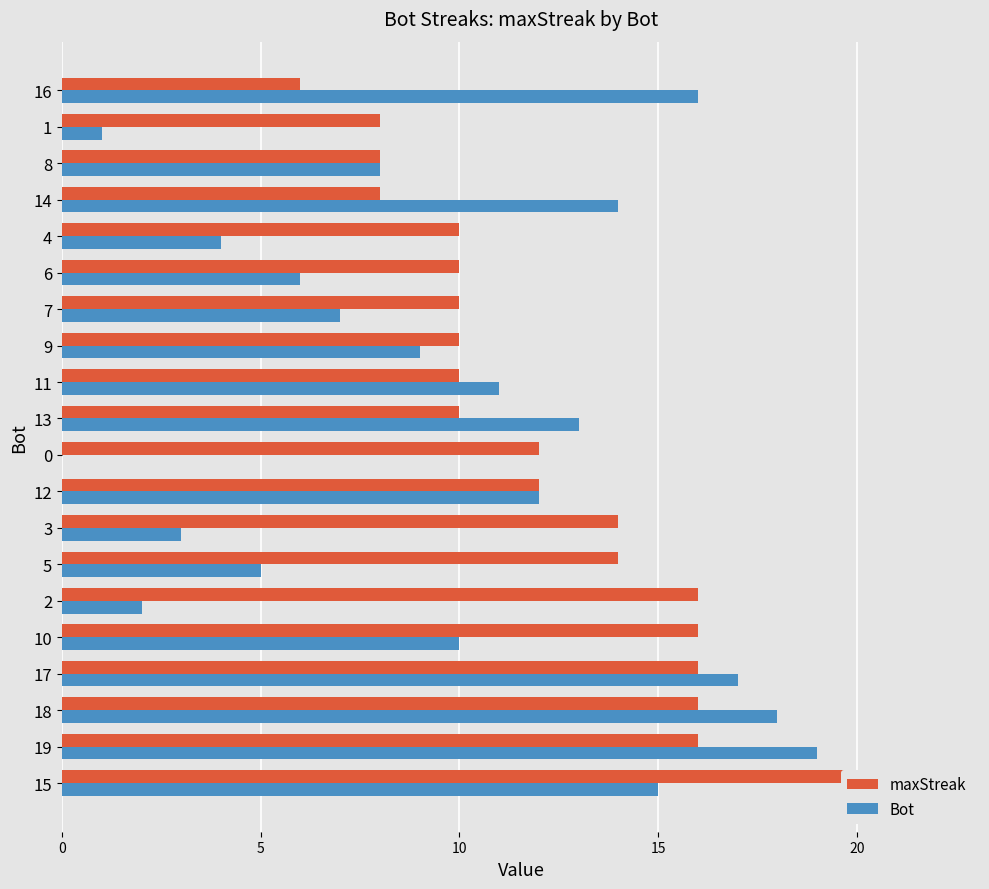

Which series has the widest spread of values?

Bot